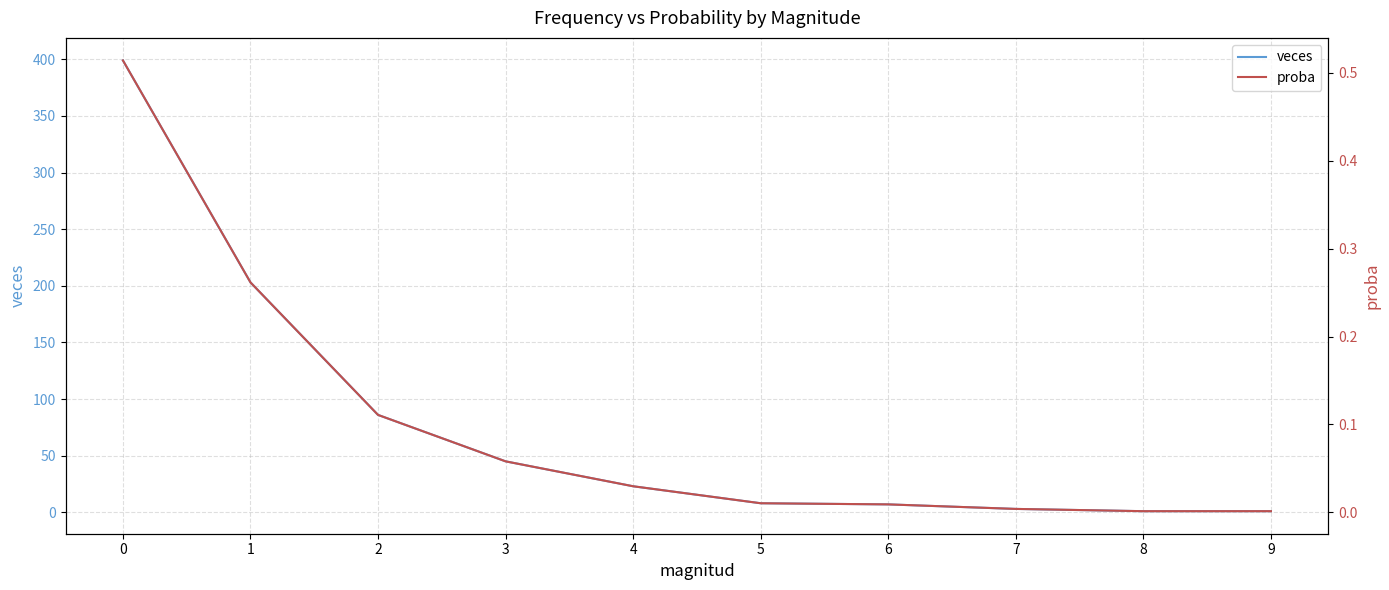

What is the greatest value displayed?

399.0